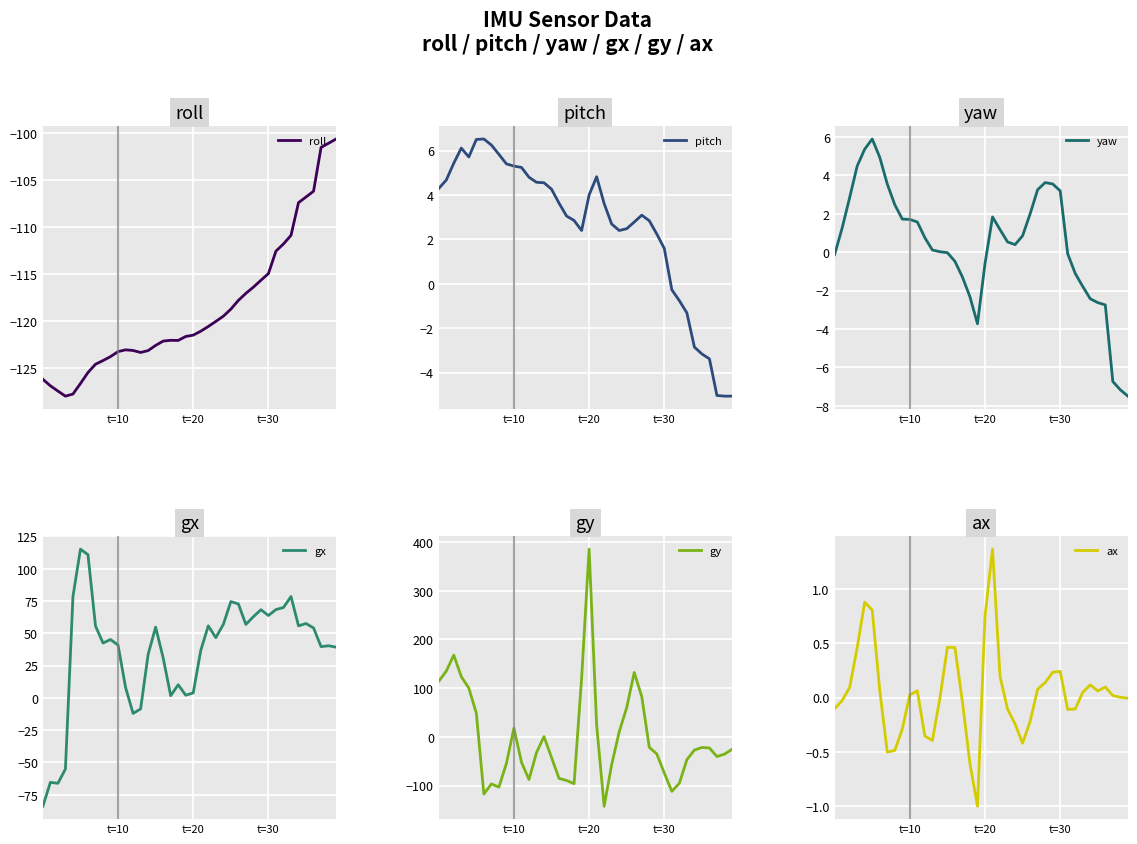

The gx series shows -98.5 at 3. True or false?

False